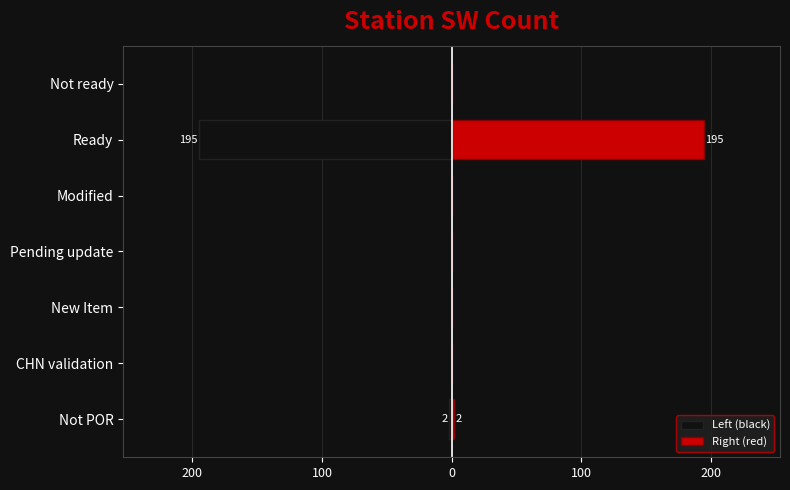

What is the value of the Right (red) bar at the 1st from the left?

2